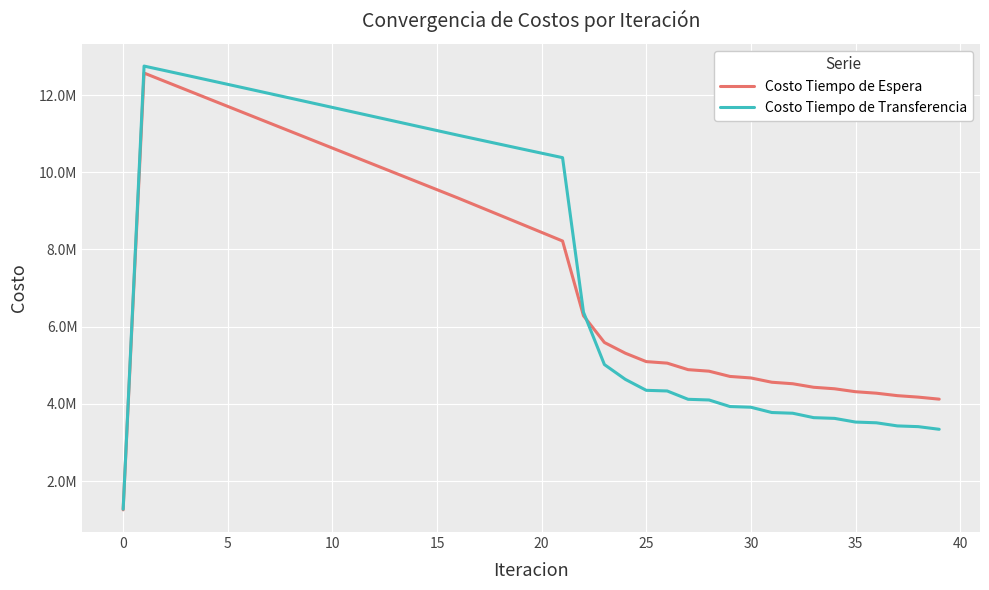

What are all the series names shown in the legend?

Costo Tiempo de Espera, Costo Tiempo de Transferencia